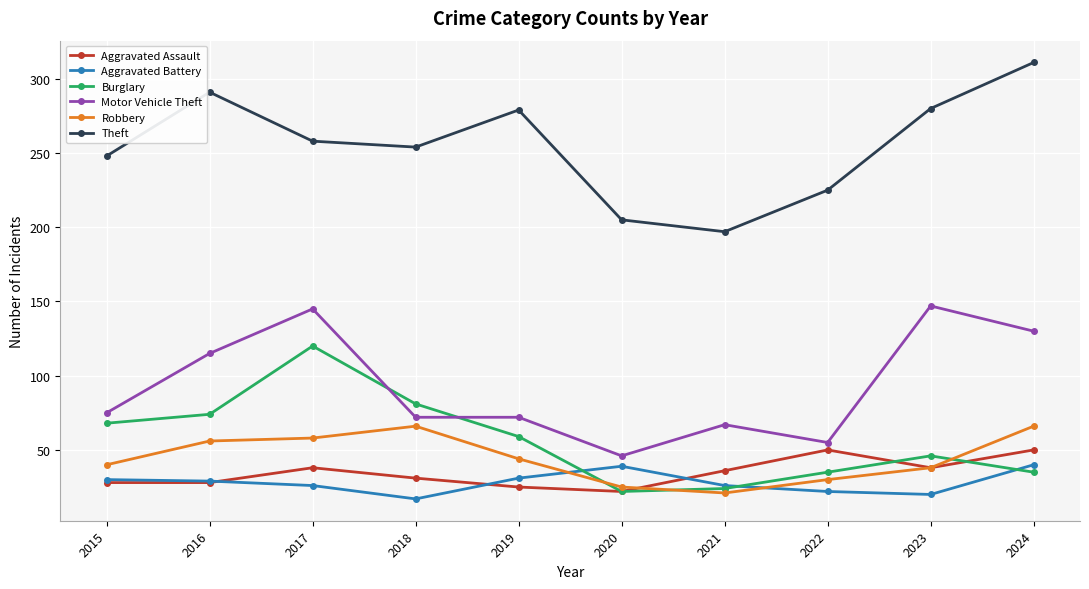

Is it true that Burglary equals 74 at 2016?

True